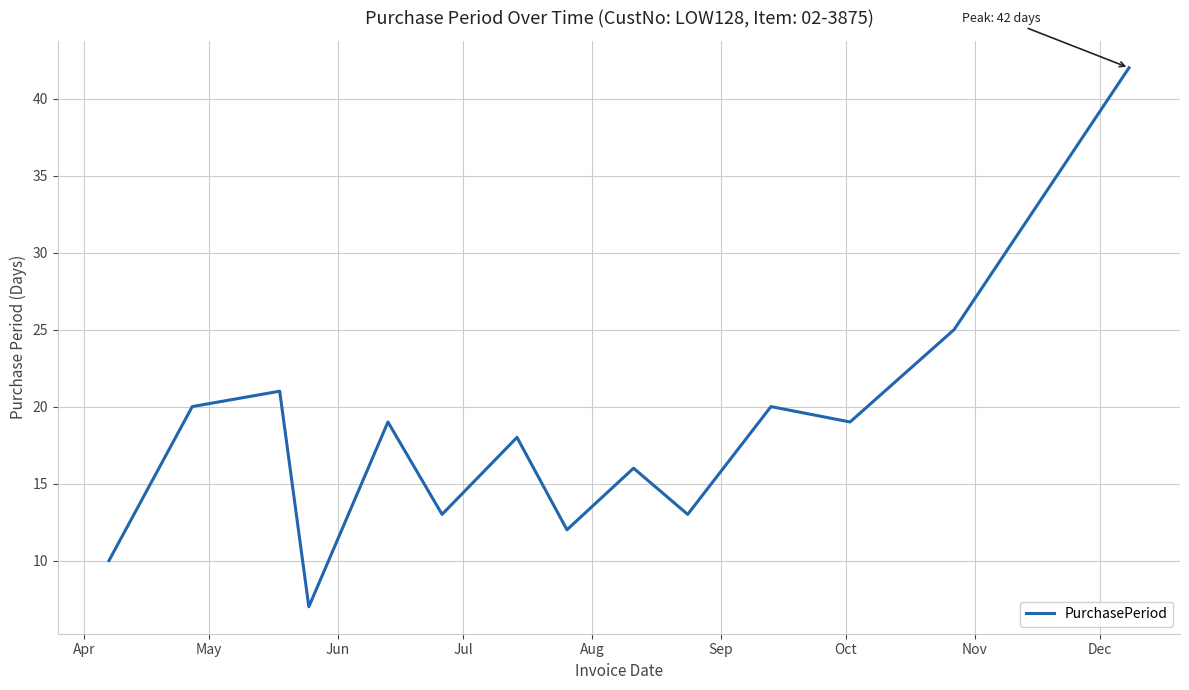

How many interior local peaks (higher than both neighbors) does the data have?

5